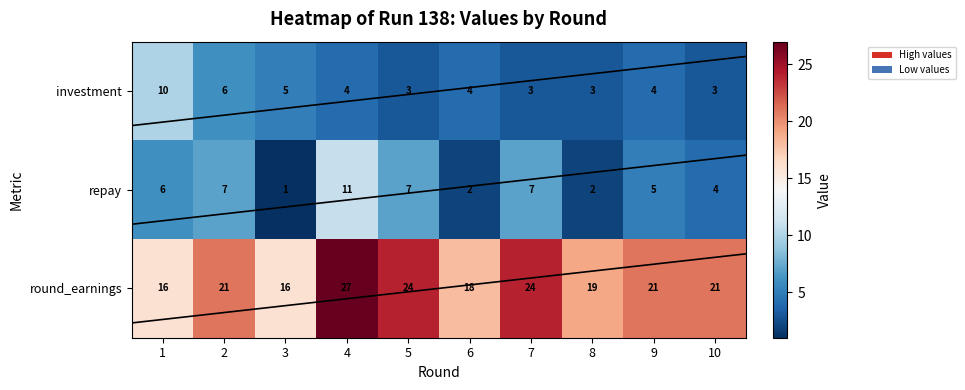

The value of repay at 4 is 11. True or false?

True